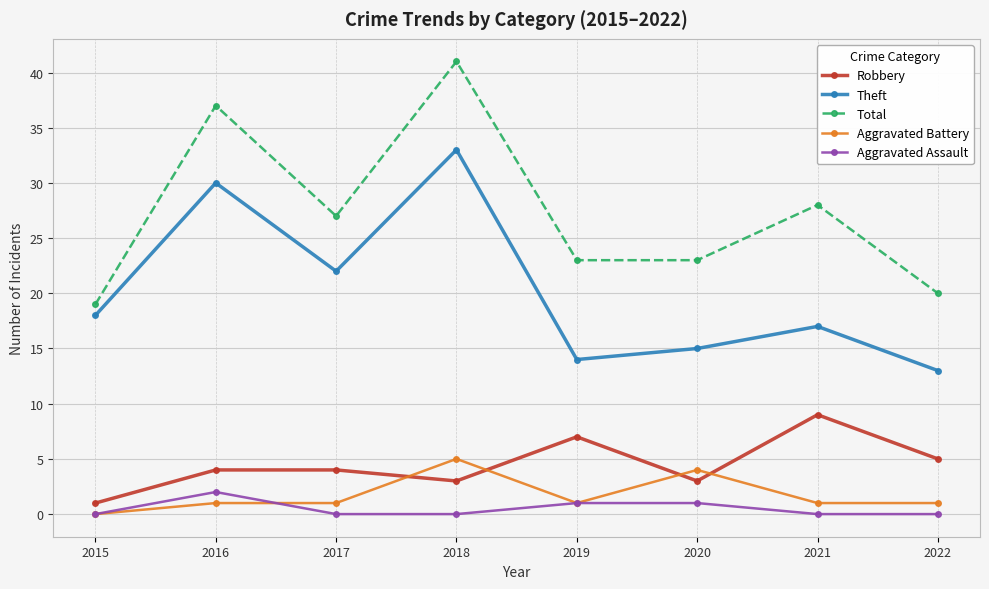

List the series in order of their peak value, highest first.

Total, Theft, Robbery, Aggravated Battery, Aggravated Assault